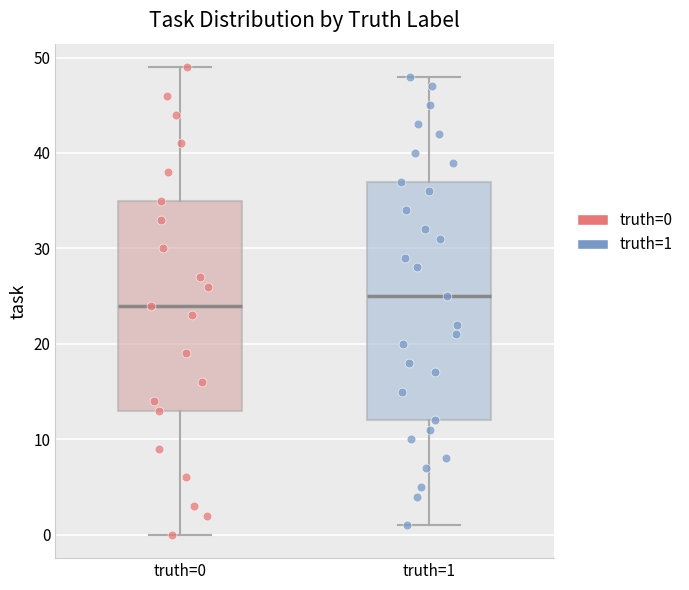

Reading left to right, transcribe this box plot: for each box, give where its median line is, the range the box spans, and where its two whiskers end, as read against the y-axis. The values are not printed on the chart, so give them approximately, as read against the axis.

truth=0: median 24, box 13 to 35, whiskers 0 to 49
truth=1: median 25, box 12 to 37, whiskers 1 to 48